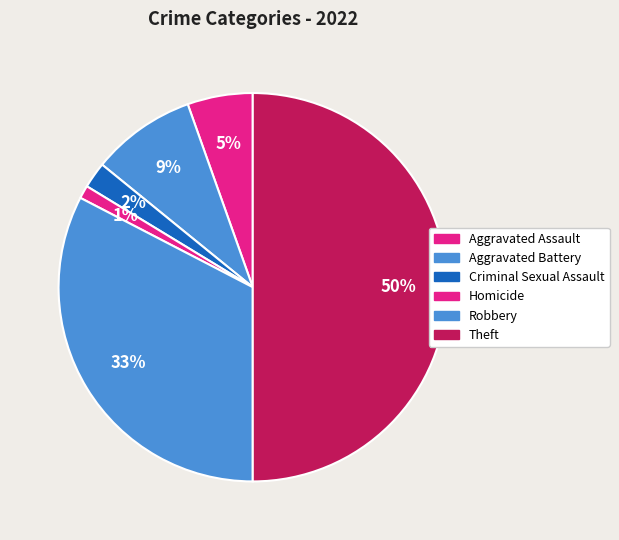

Which slice is the largest?

Theft